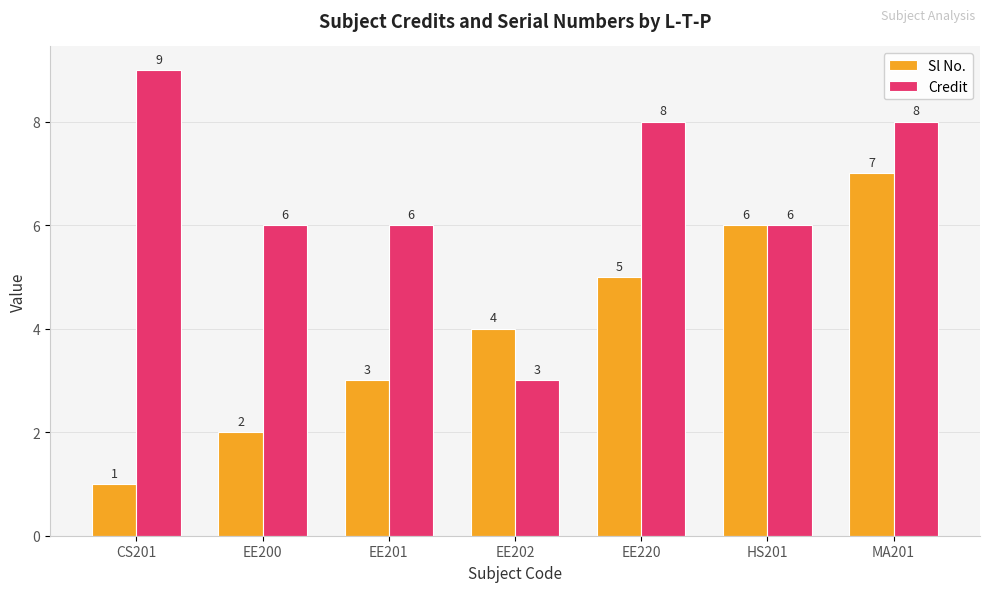

List the series in order of their peak value, highest first.

Credit, Sl No.